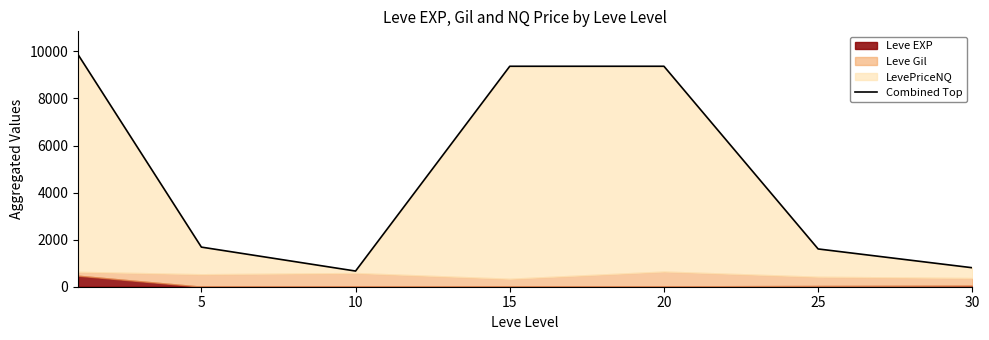

What is the average value?

4766.8